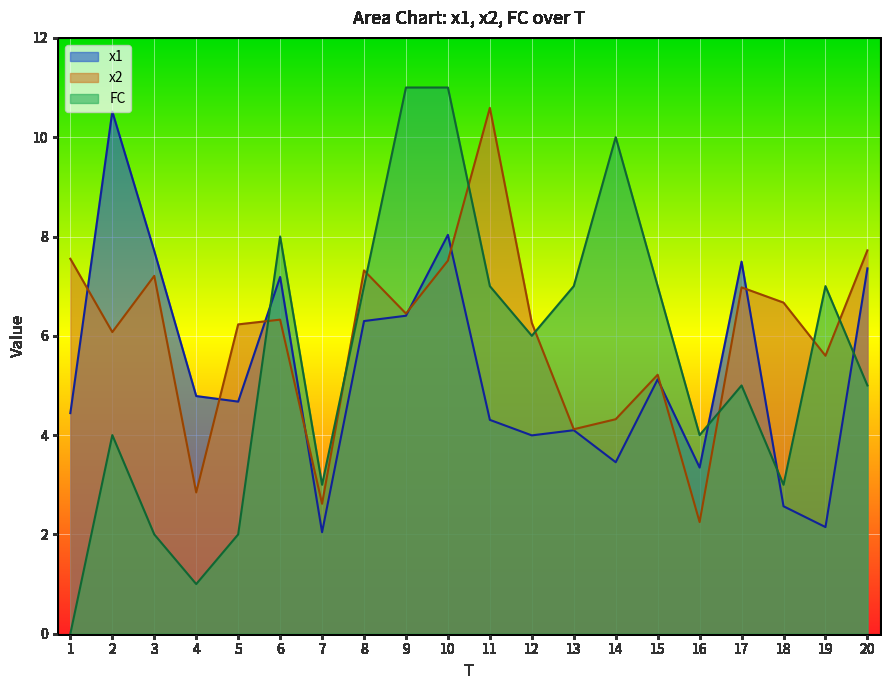

How many values in the x2 series exceed 6?

13